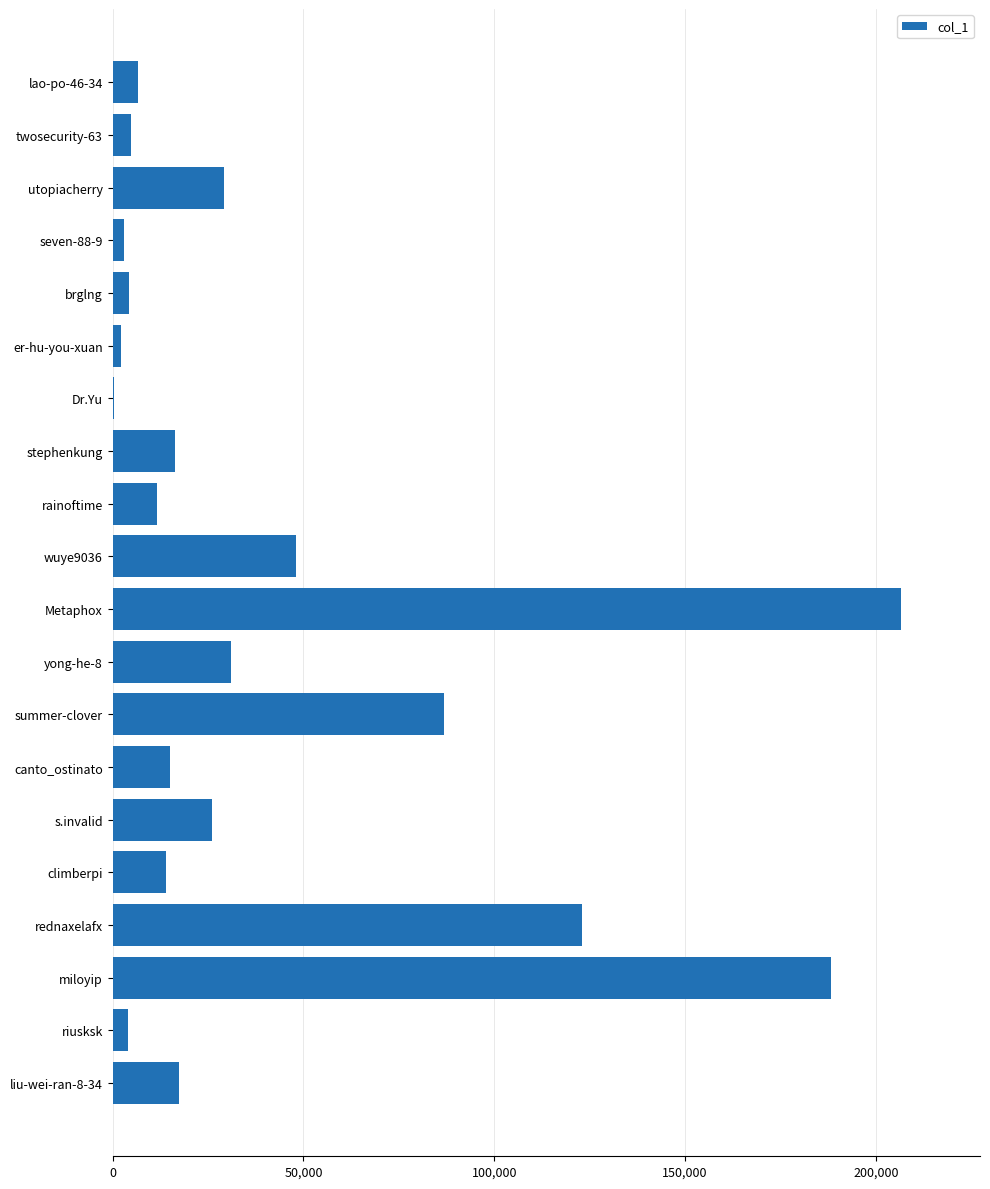

What is the ratio of the value at canto_ostinato to the value at yong-he-8?

0.5